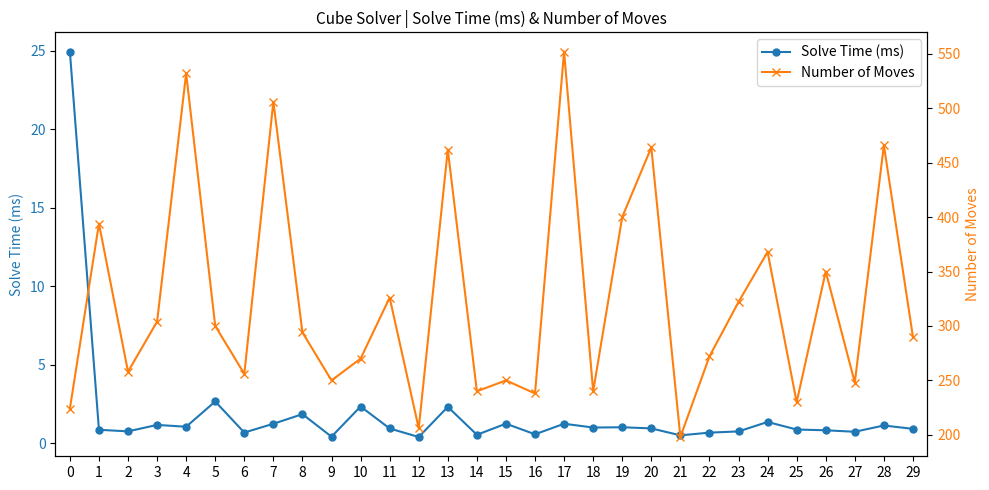

What is the difference between the second highest and second lowest values in the Number of Moves series?

326.0